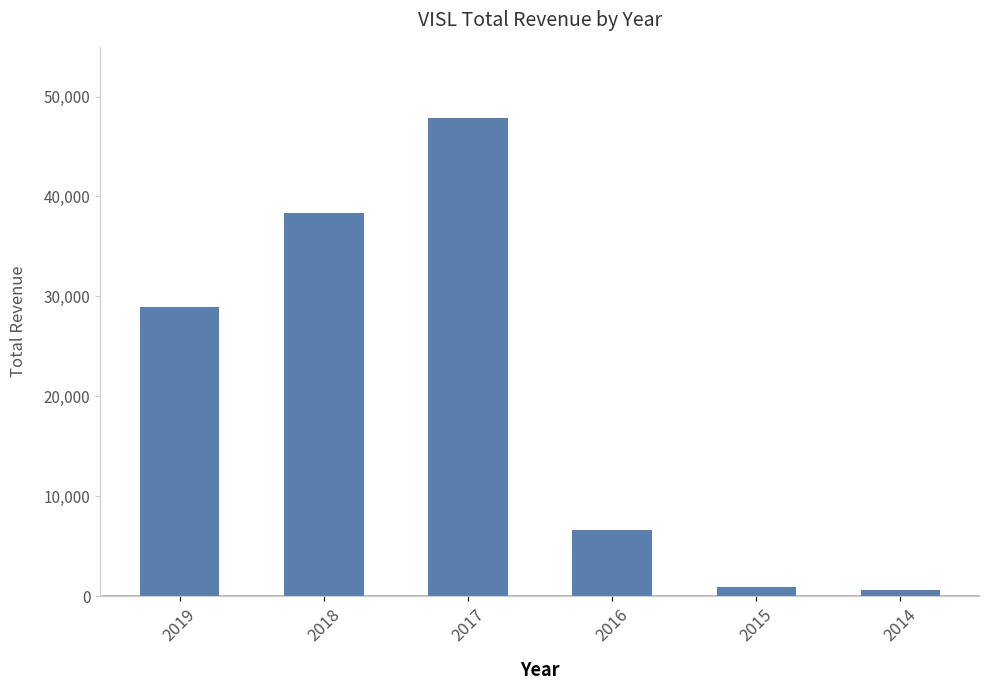

What is the value of the 3rd bar from the left?

47800